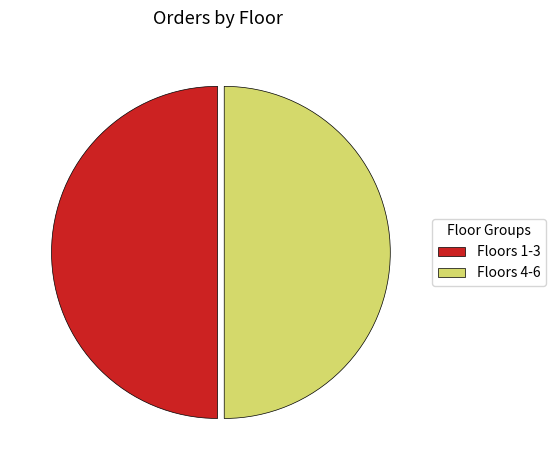

Is the sum of Floors 4-6 and Floors 1-3 greater than half?

Yes